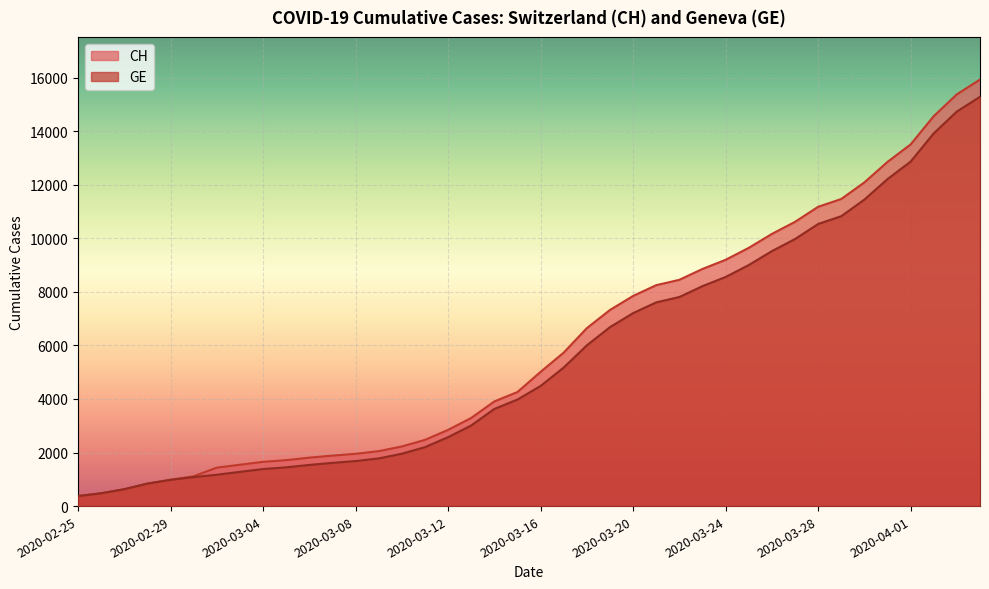

The value of GE at 2020-03-16 is 4485. True or false?

True